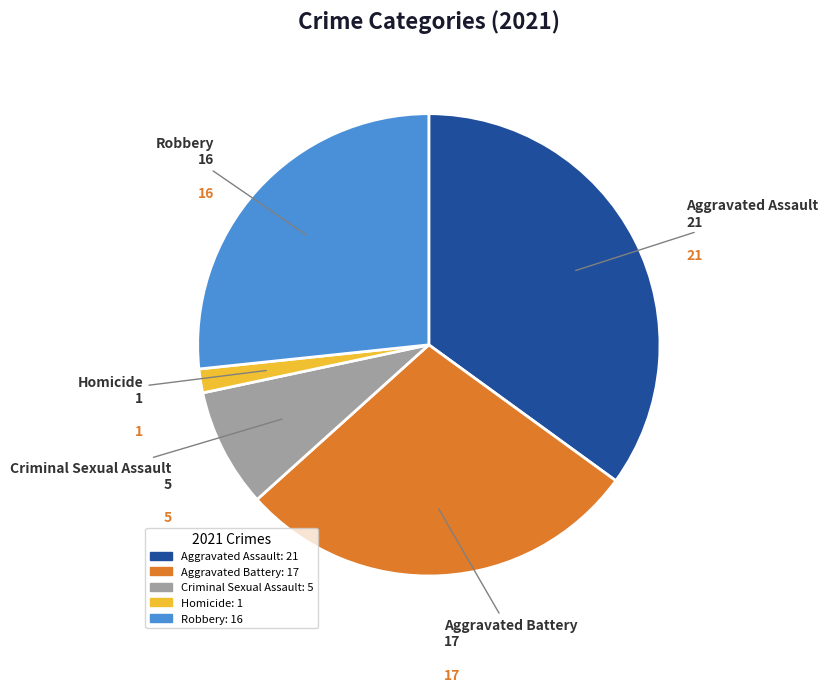

Which has a higher value, Homicide or Robbery?

Robbery